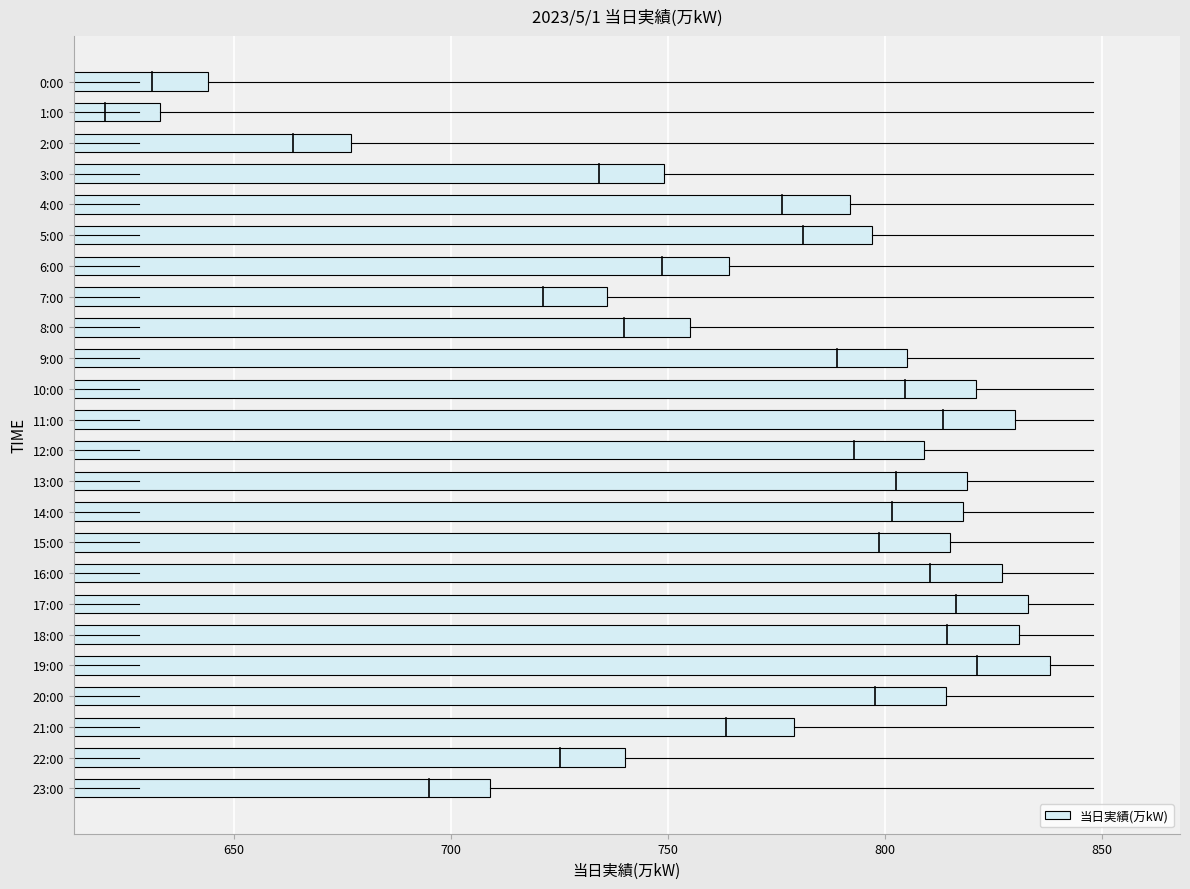

What is the difference between the maximum and second lowest values?

194